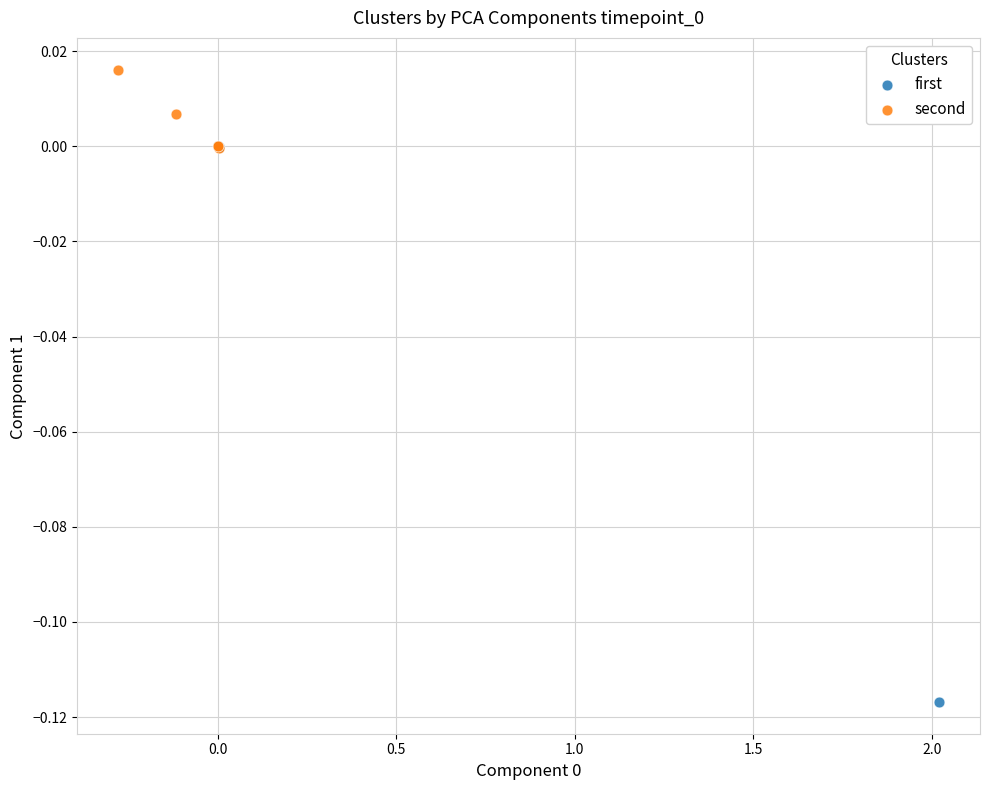

Which series contains the highest Y value?

second